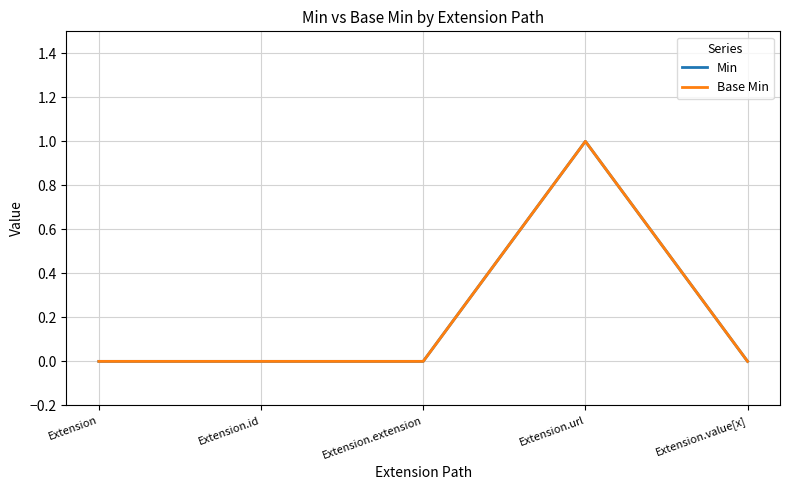

At which label is Base Min closest to 0?

Extension